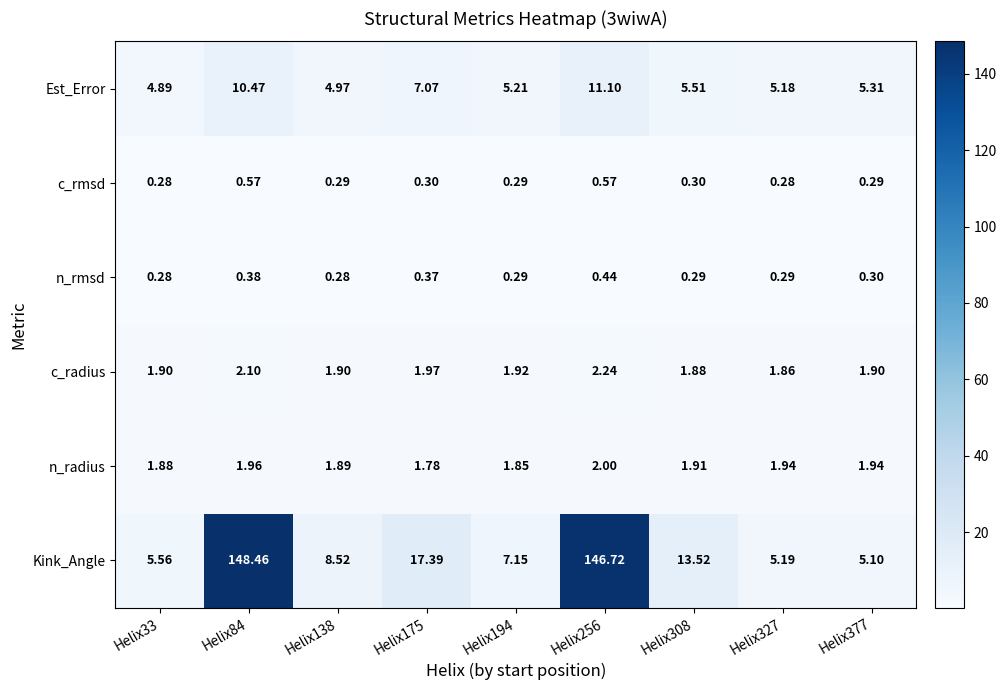

Which series changed the most between Helix256 and Helix377?

Kink_Angle